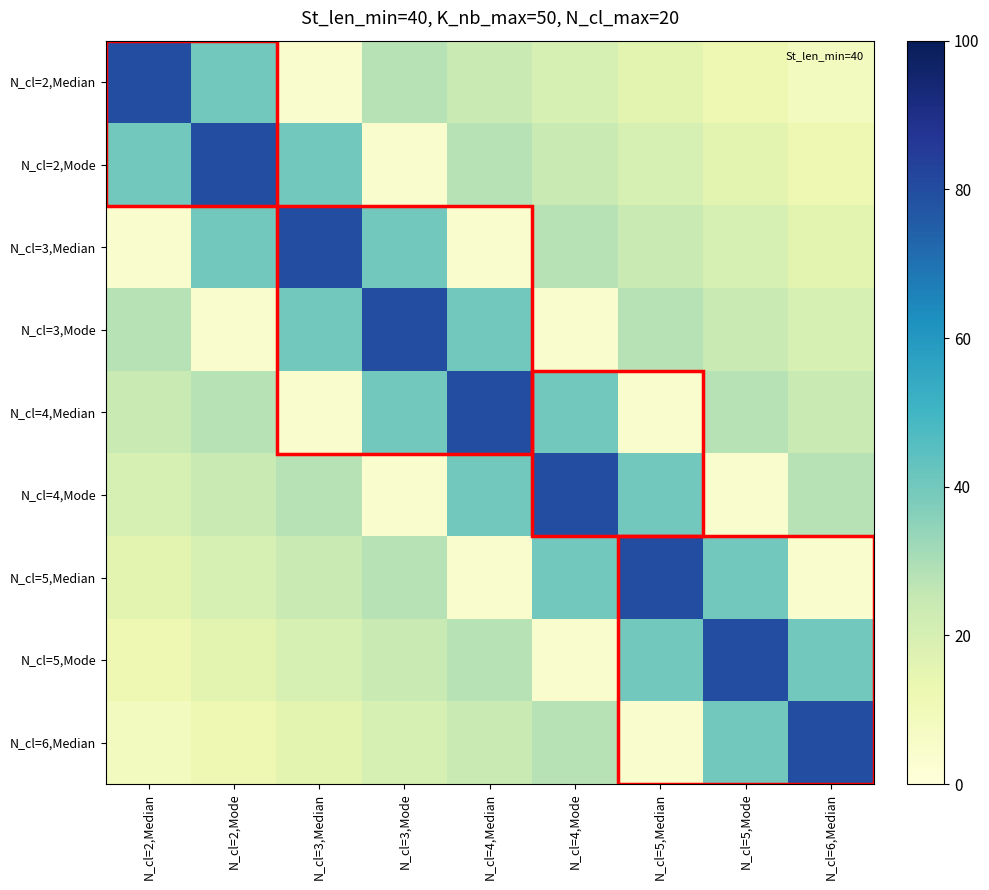

What is the spread (max minus min) of values at N_cl=3,Median?

76.0